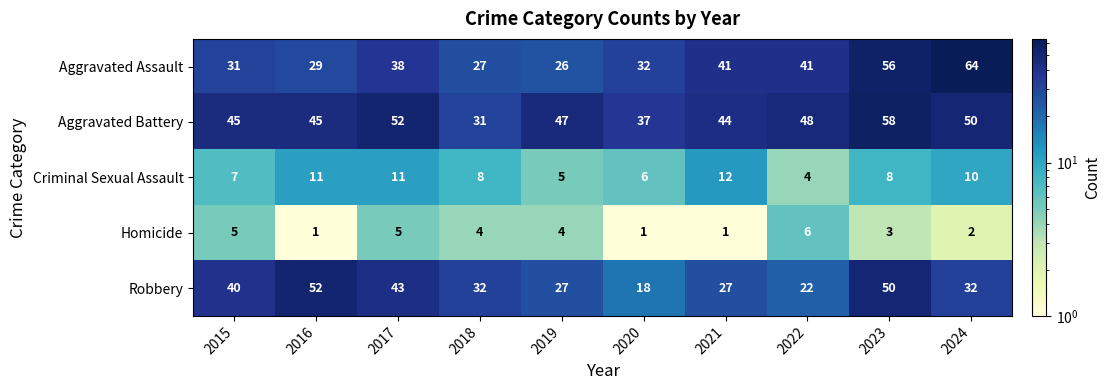

At which label does Robbery first exceed 32?

2015